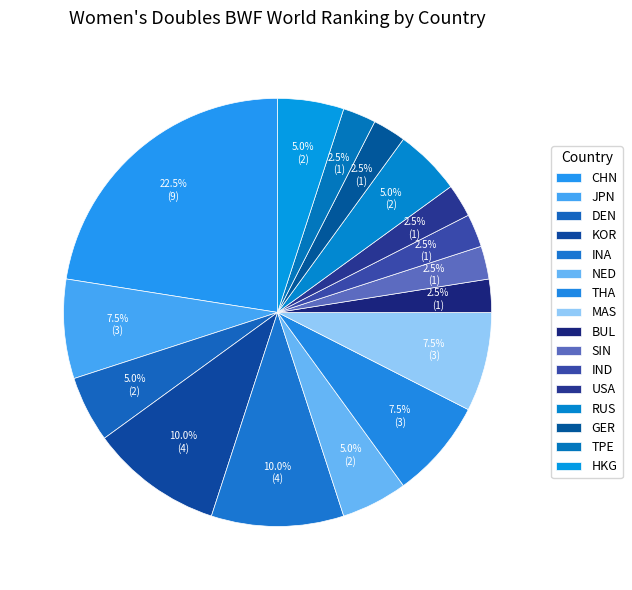

How much of the chart is everything except SIN?

97.5%